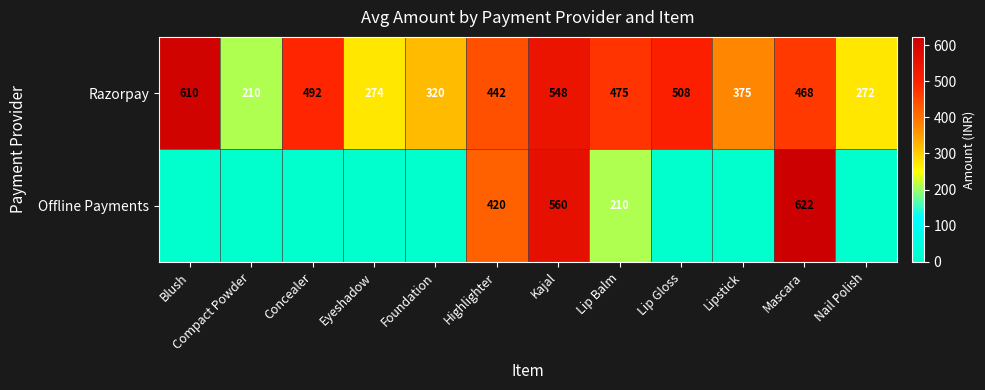

What is the difference between the highest and lowest values at Highlighter?

22